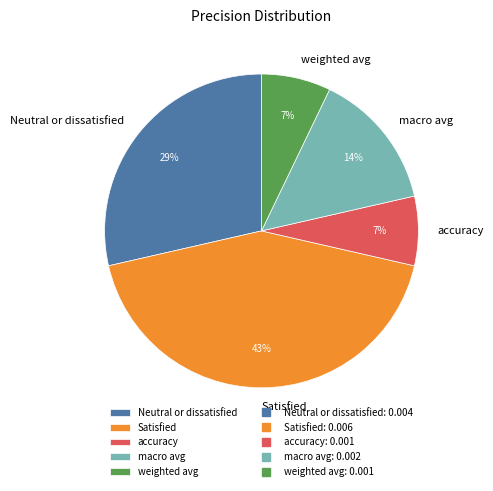

True or false: macro avg accounts for 3% of the total.

False